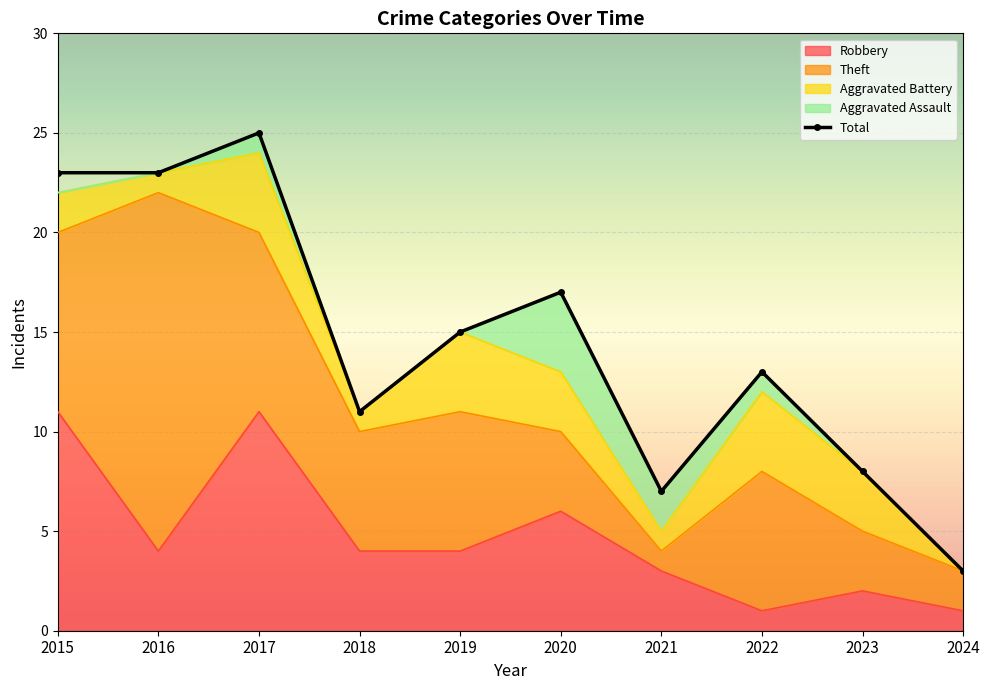

Where does the Theft series first go above 7?

2015